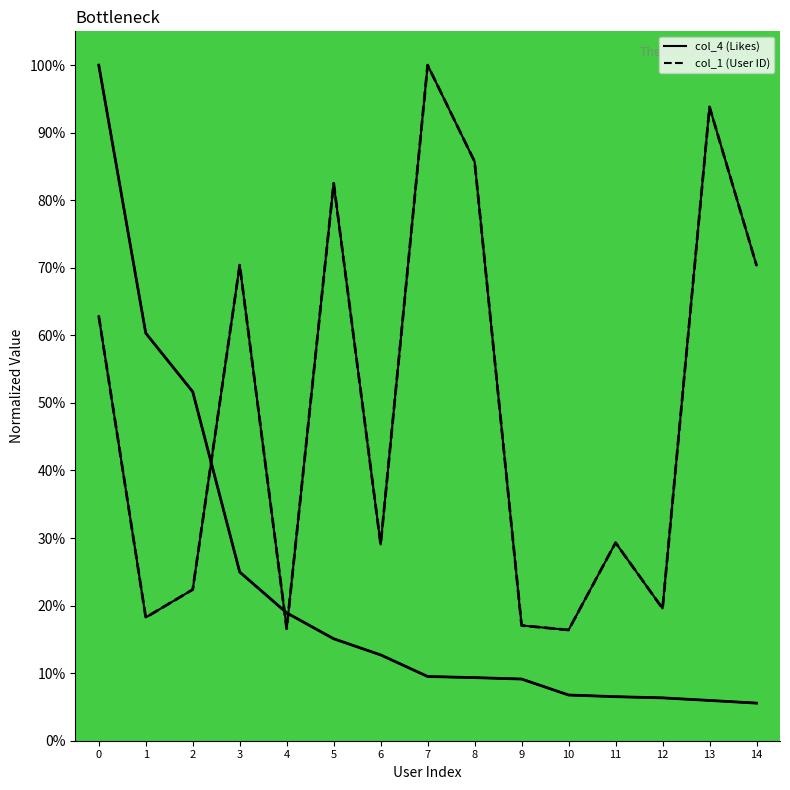

Reading left to right, transcribe all the data shown in this chart.

col_4 (Likes): 1.0	0.6	0.5	0.2	0.2	0.2	0.1	0.1	0.1	0.1	0.1	0.1	0.1	0.1	0.1
col_1 (User ID): 0.6	0.2	0.2	0.7	0.2	0.8	0.3	1.0	0.9	0.2	0.2	0.3	0.2	0.9	0.7